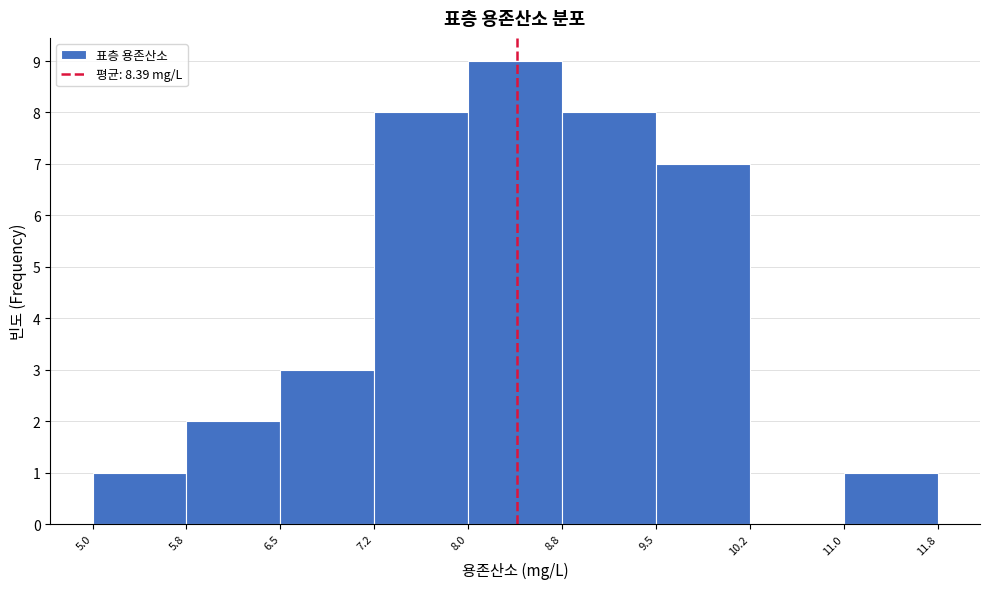

Reading left to right, transcribe this chart: for each bar, give the range it covers on the x-axis and its height. The values are not printed on the chart, so give them approximately, as read against the axis.

5.0 to 5.8: 1
5.8 to 6.5: 2
6.5 to 7.2: 3
7.2 to 8.0: 8
8.0 to 8.8: 9
8.8 to 9.5: 8
9.5 to 10.2: 7
10.2 to 11.0: 0
11.0 to 11.8: 1